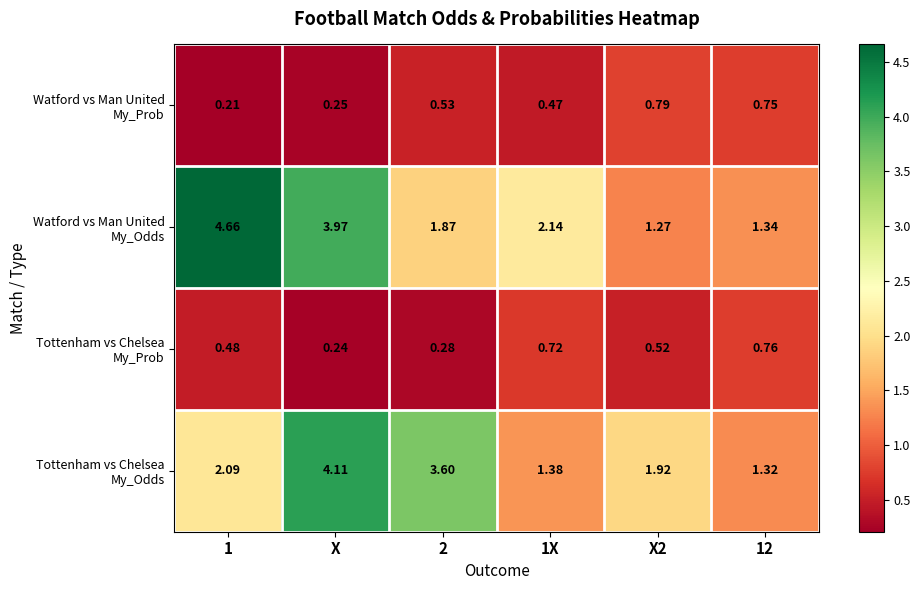

Which category has the lowest value across all series?

1